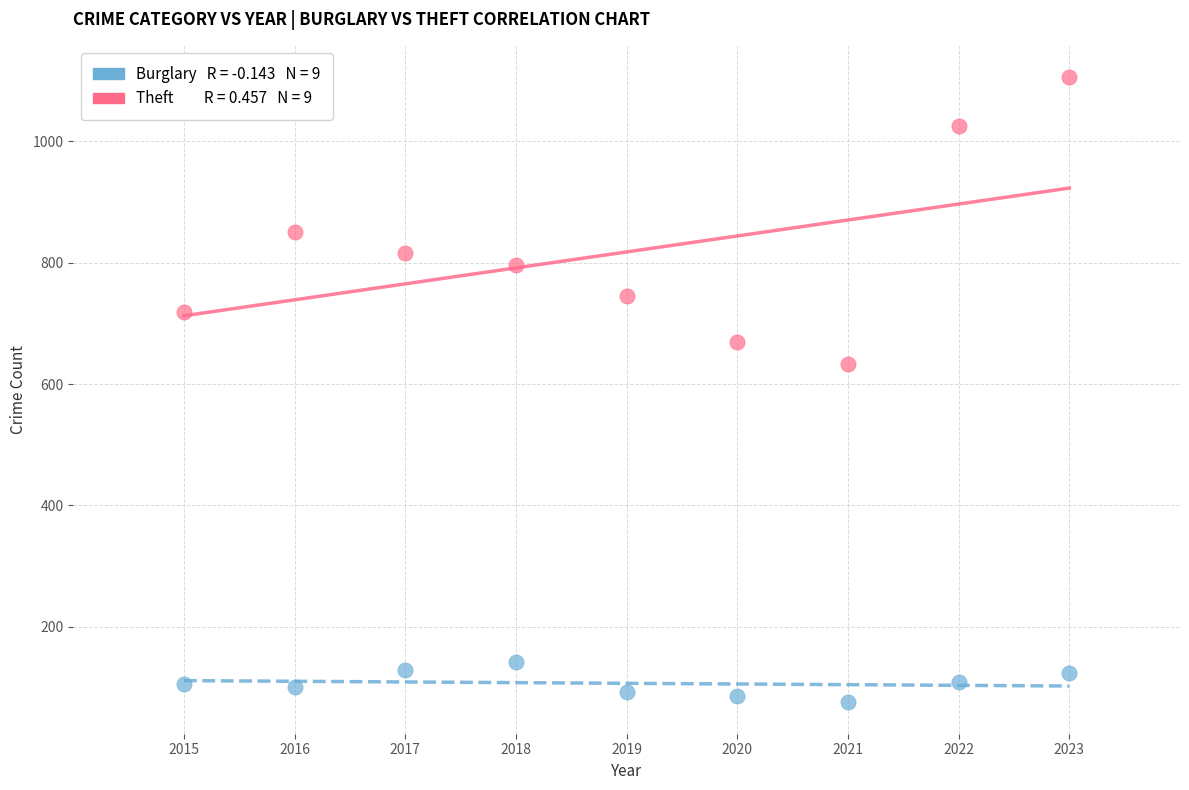

Across all data points, what is the range of Y values (max minus min)?

1031